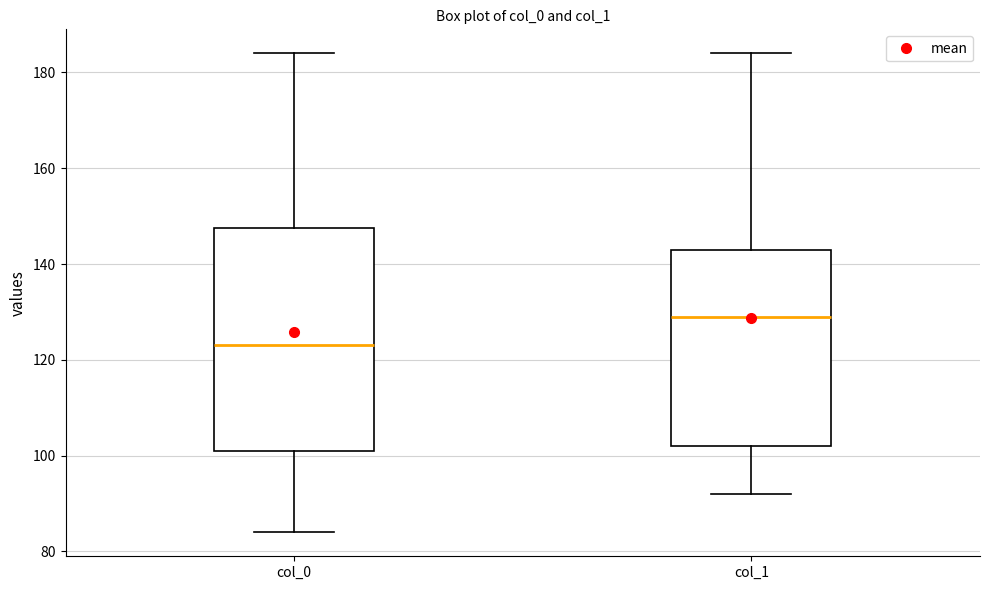

Where does the median line of the box for col_1 sit on the y-axis? The values are not printed on the chart, so give them approximately, as read against the axis.

130